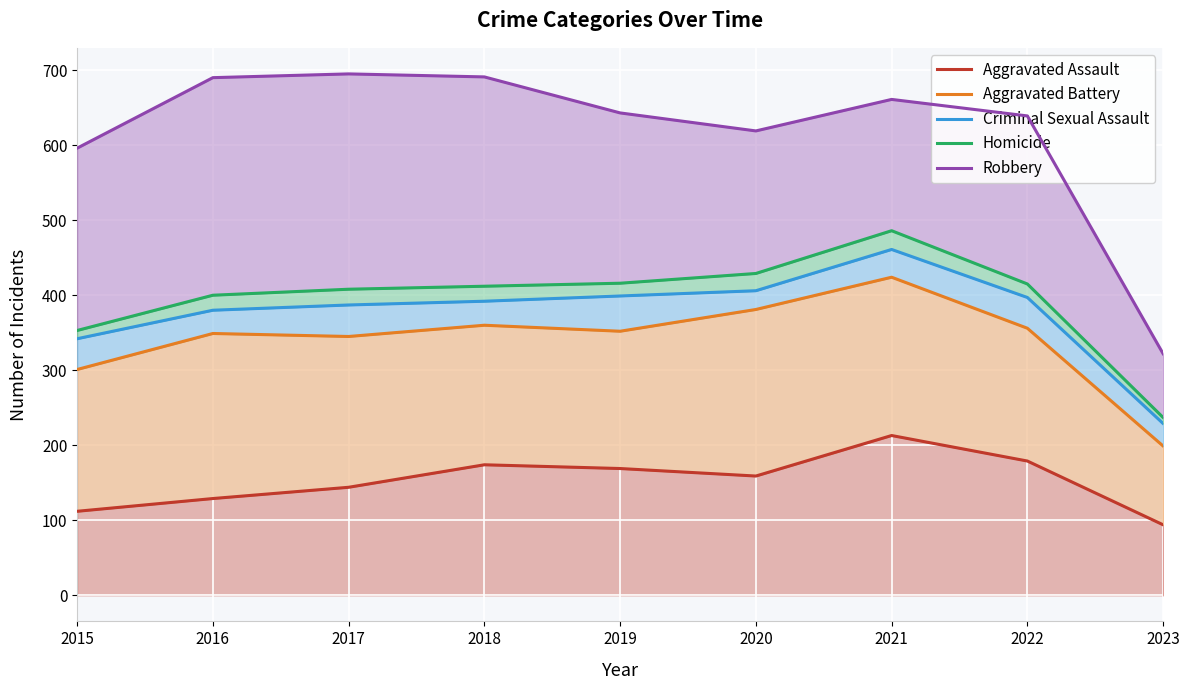

What is the value of the Robbery point at the 4th from the left?

691